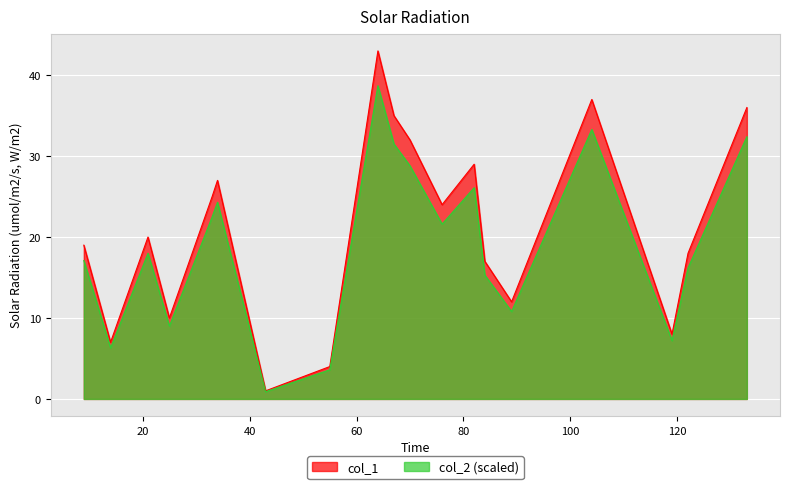

What is the greatest value displayed?

43.0